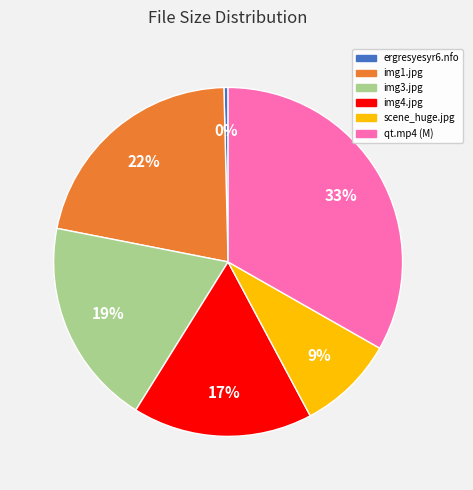

To the nearest percent, what is the average slice percentage?

17%